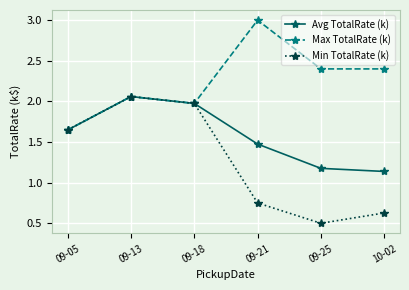

At which category does Avg TotalRate (k) reach its first local peak?

09-13